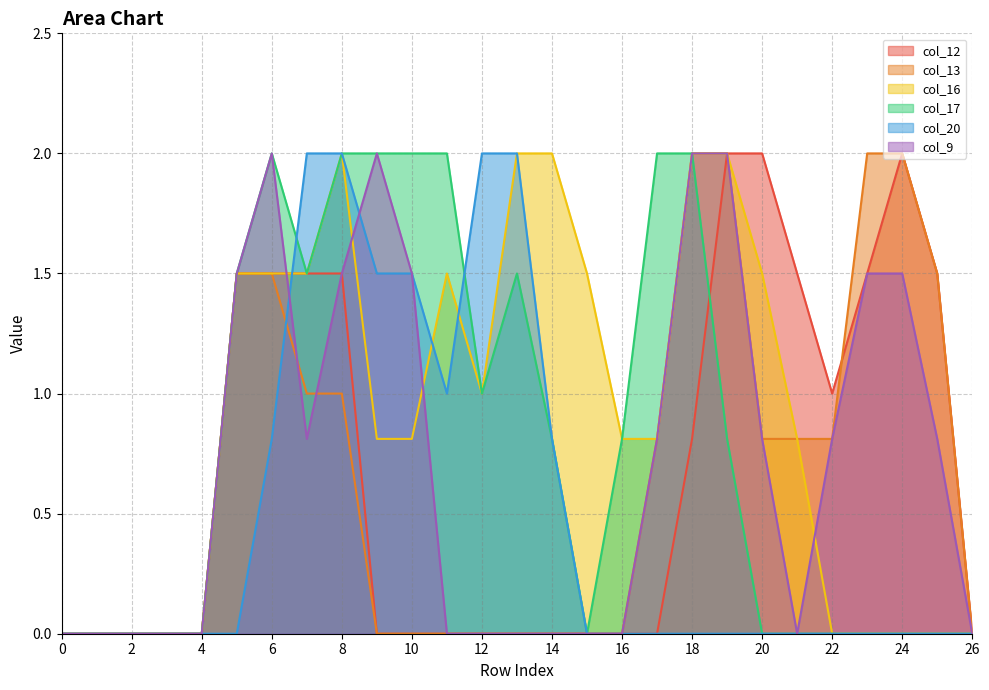

How many lines are shown in the chart?

6